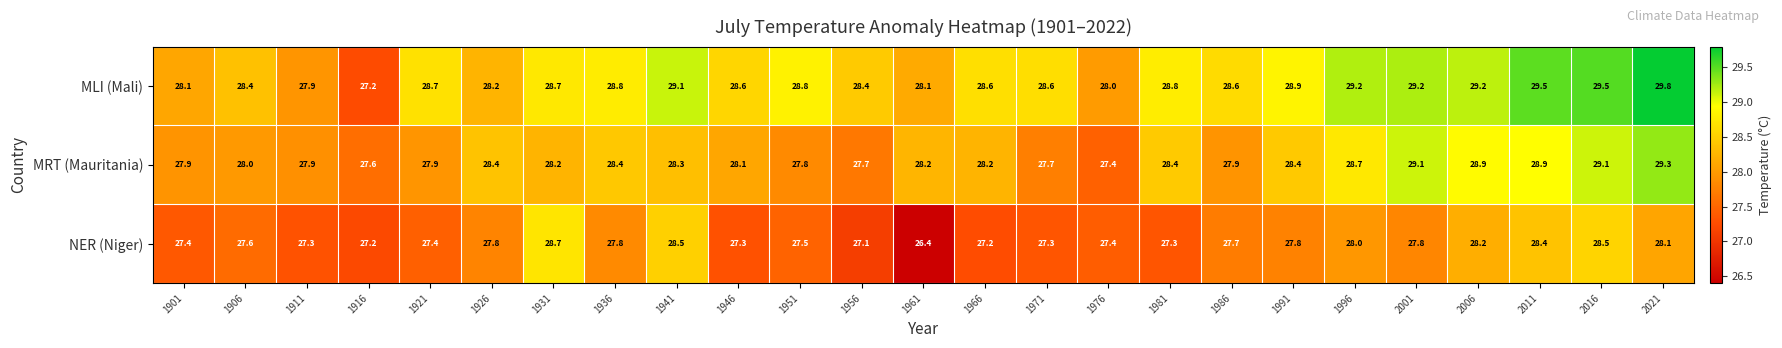

The value of MLI (Mali) at 2001 is 29.2. True or false?

True